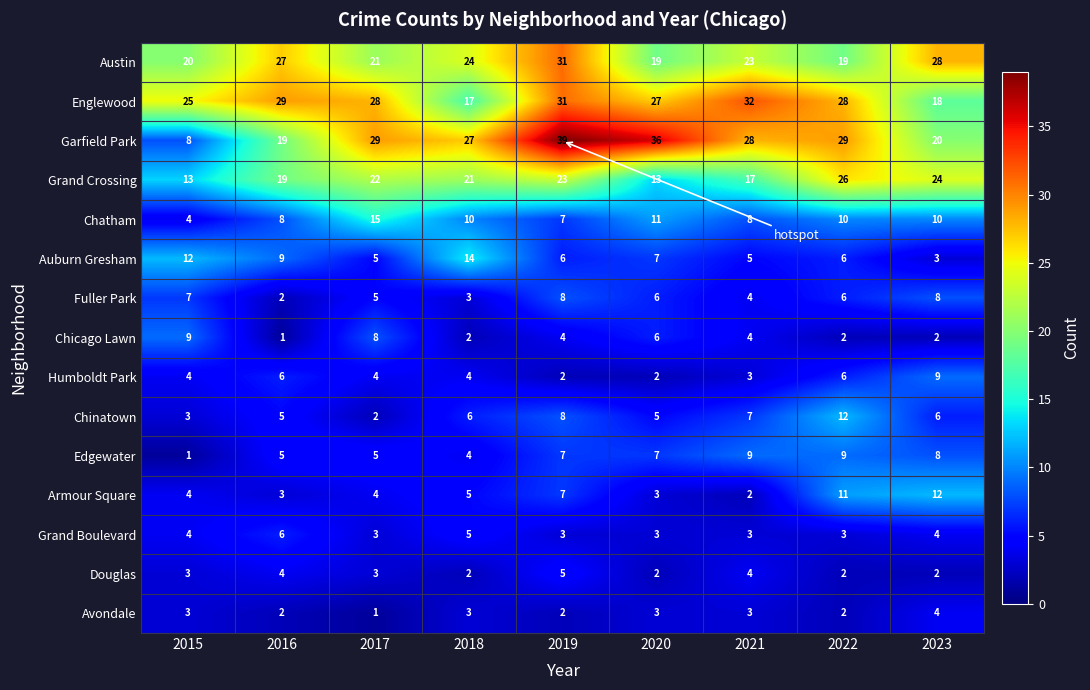

At which category is the sum across all series the highest?

2019